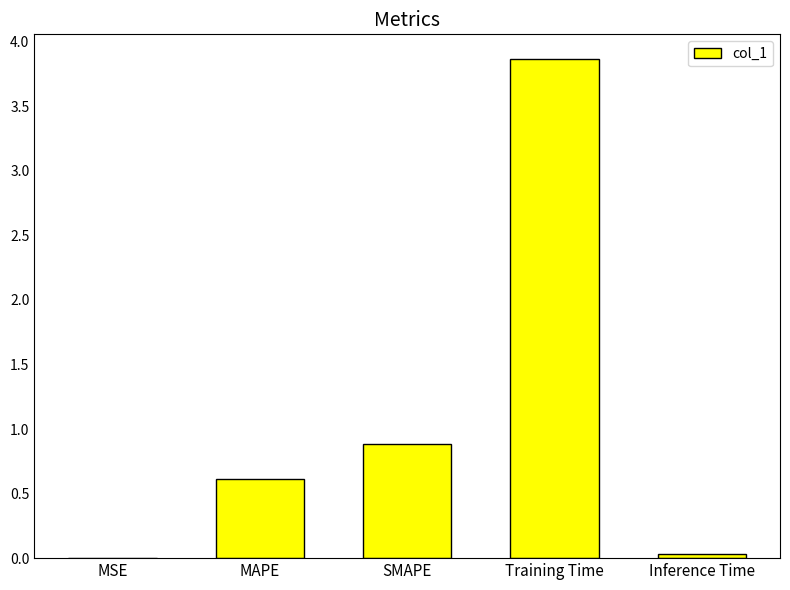

True or false: the data shows 0.6 at MAPE.

True